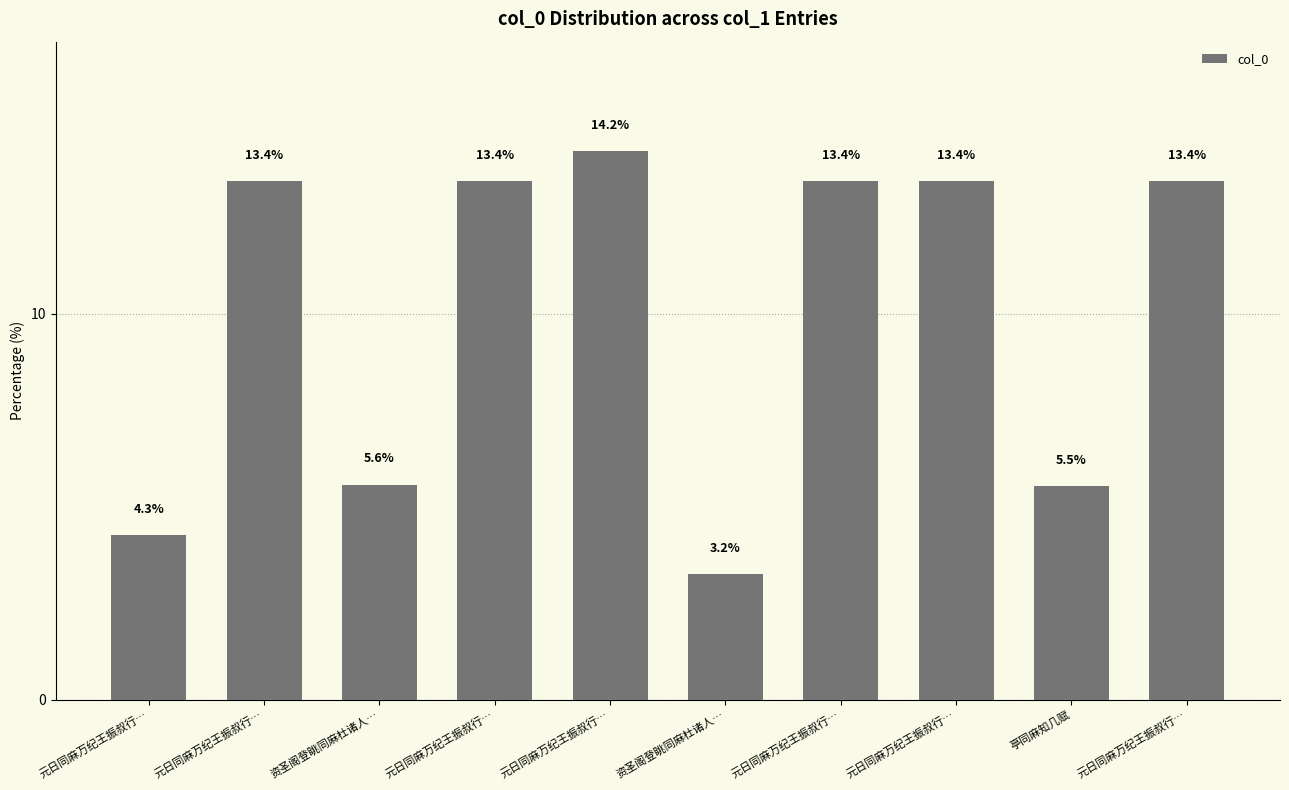

What is the value of the 9th bar from the left?

5.5